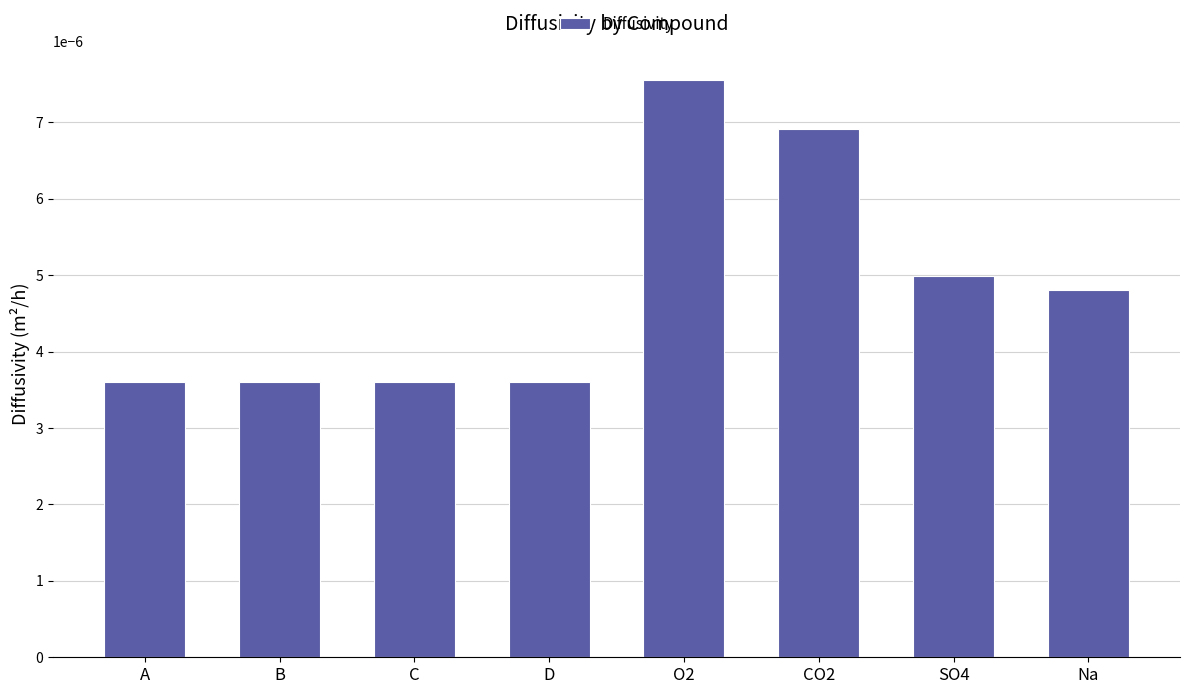

Which label corresponds to the largest value in the chart?

O2